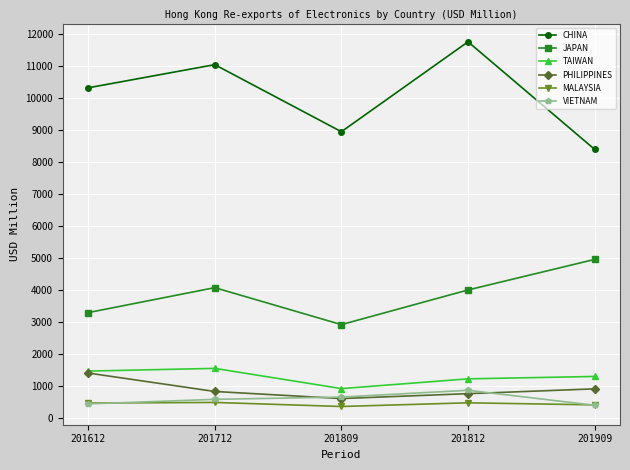

The value of CHINA at 201712 is 15949.3. True or false?

False